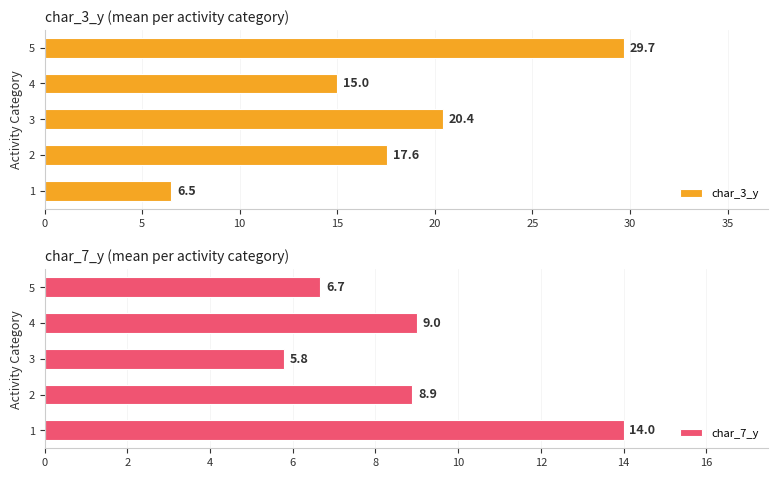

The char_3_y series shows 42.7 at 5. True or false?

False